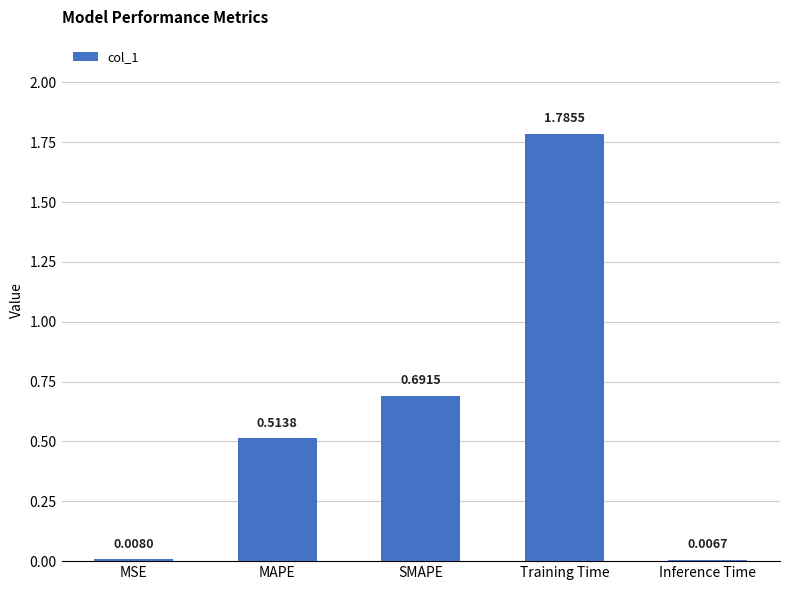

At which label is the value closest to 0?

Inference Time